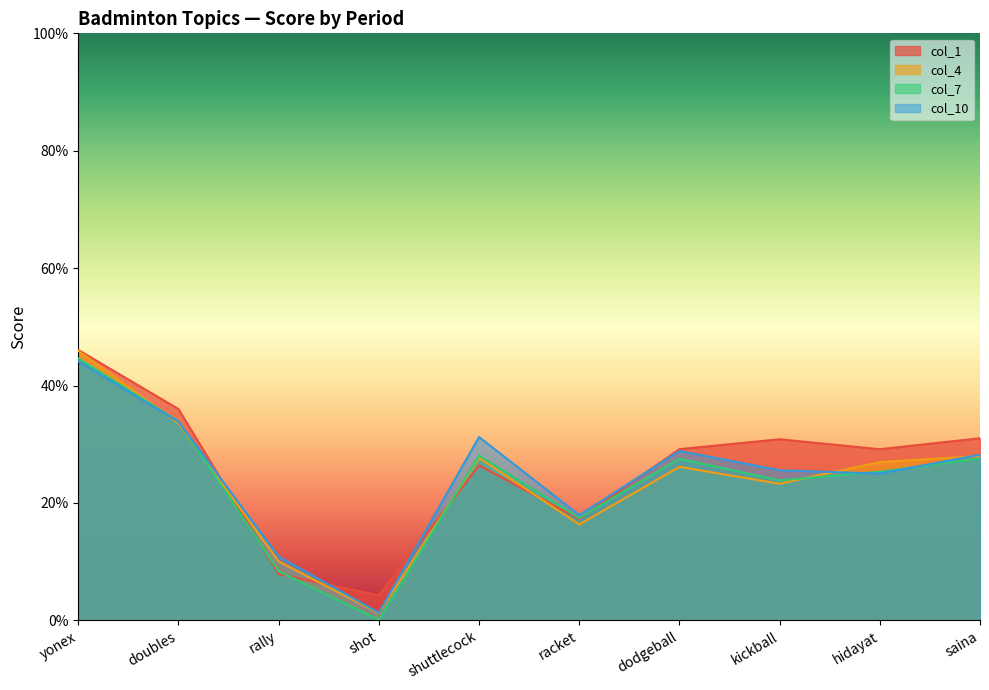

What is the label of the 9th point from the left?

hidayat